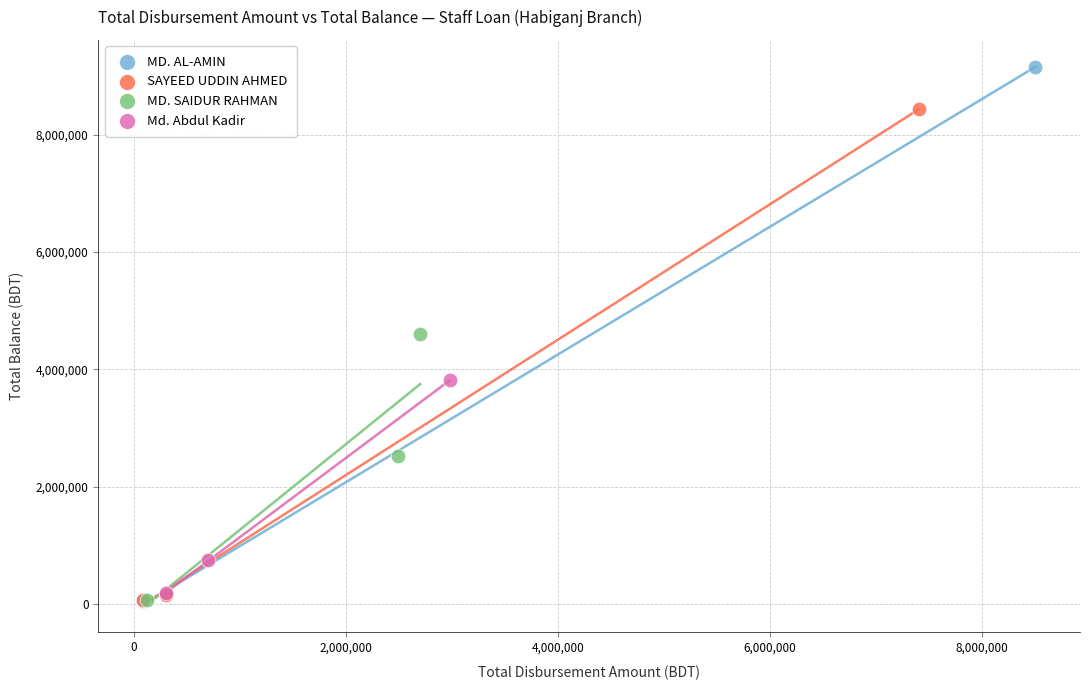

Which series has the widest spread of Y values?

MD. AL-AMIN